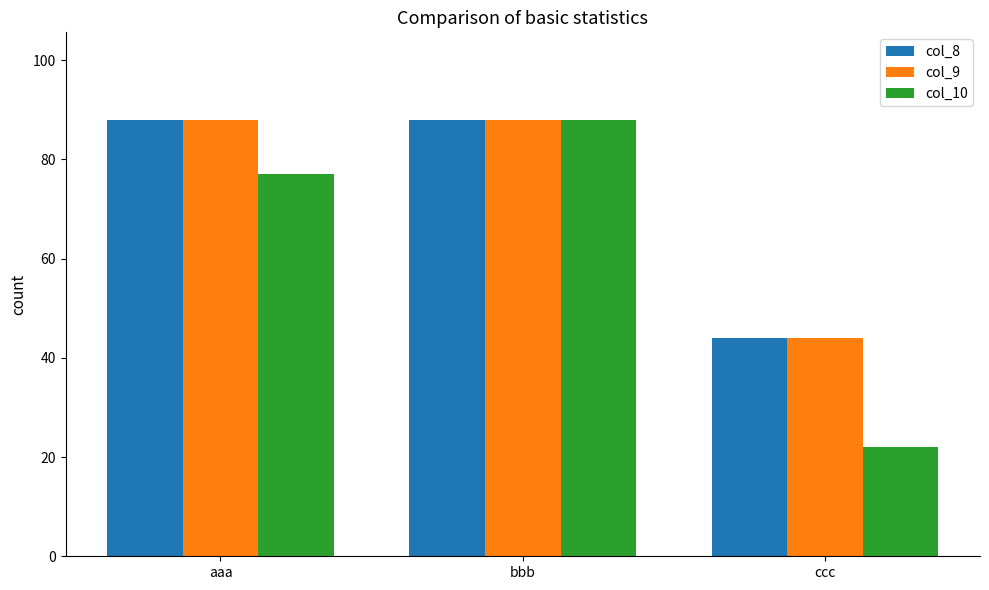

What is the difference between the maximum and minimum values in the col_9 series?

44